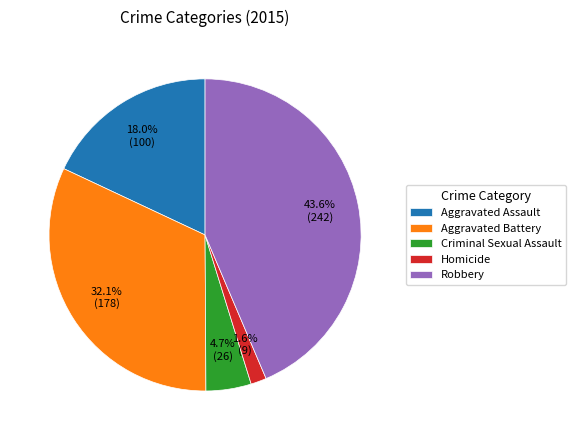

To the nearest percent, what is the combined percentage of Homicide and Criminal Sexual Assault?

6%